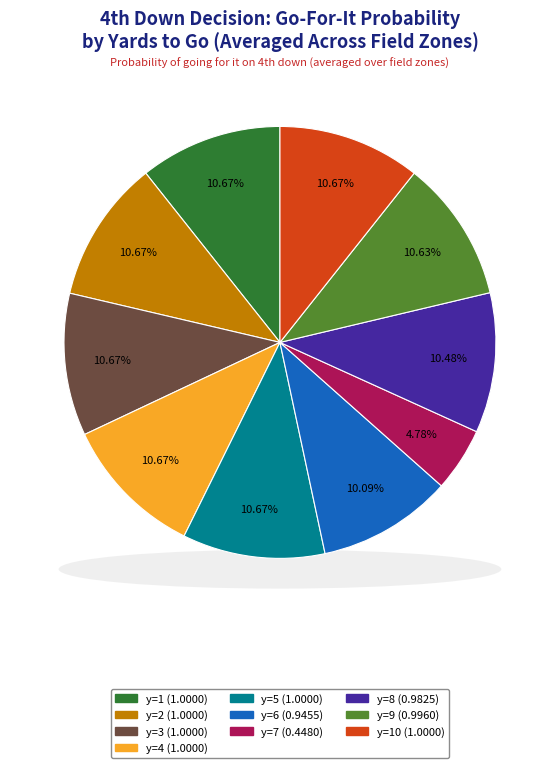

The y=2 slice represents 11% of the pie. True or false?

True